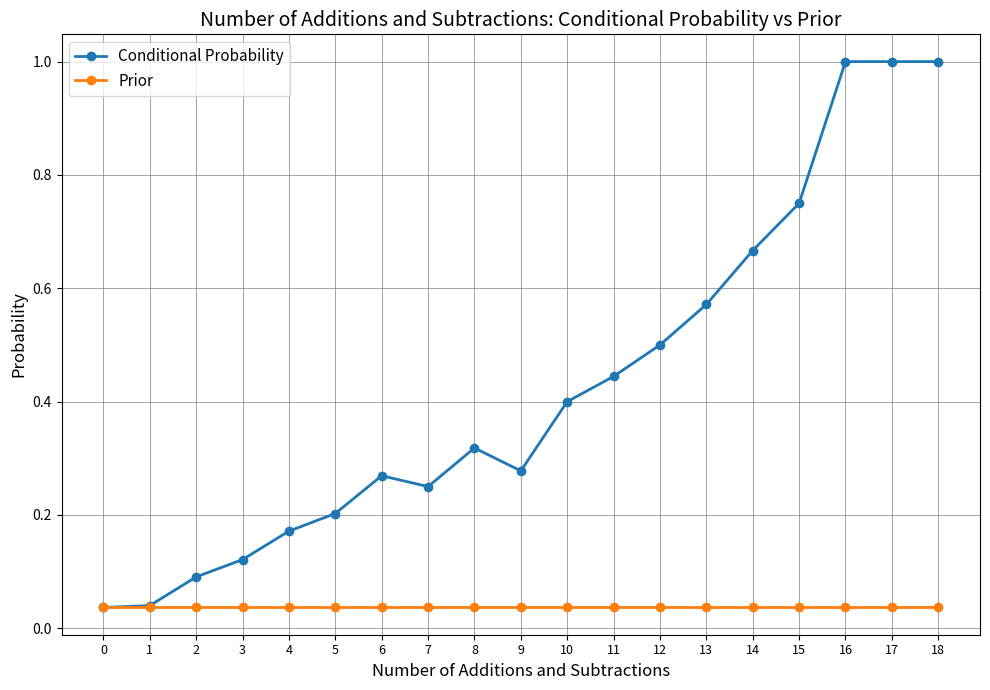

List the series in order of their peak value, lowest first.

Prior, Conditional Probability